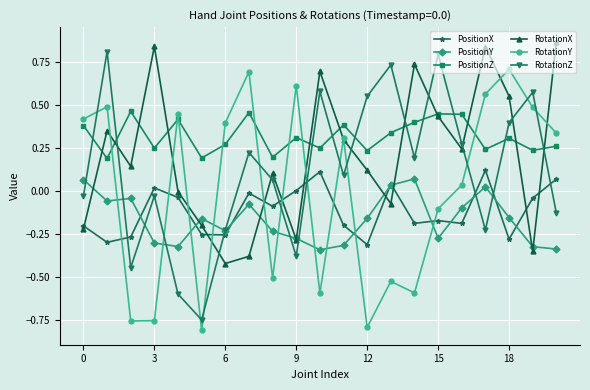

True or false: PositionY and PositionZ intersect in this chart.

False